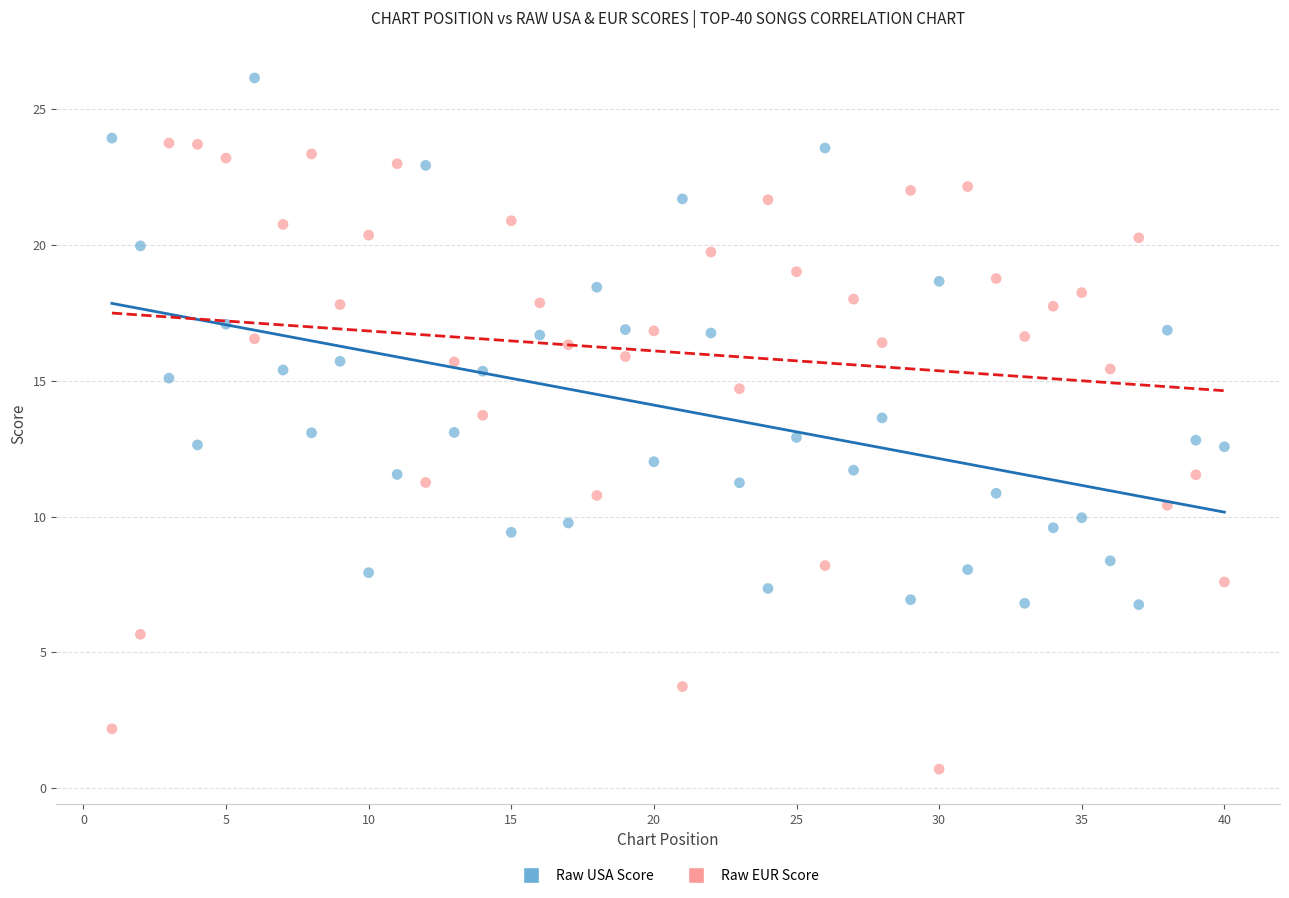

Across all data points, what is the range of X values (max minus min)?

39.0